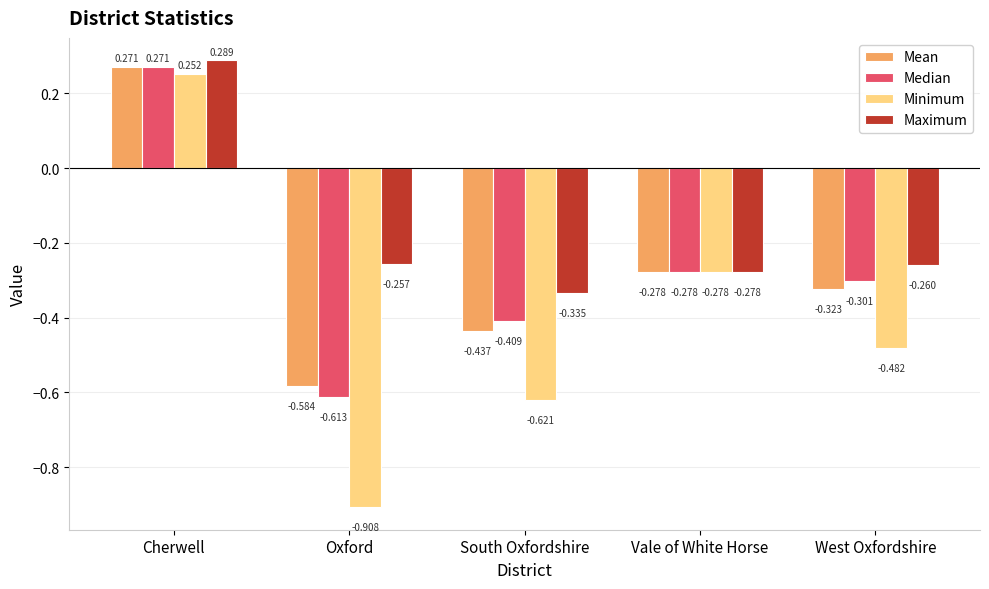

True or false: Mean has a value of -0.3 at West Oxfordshire.

True